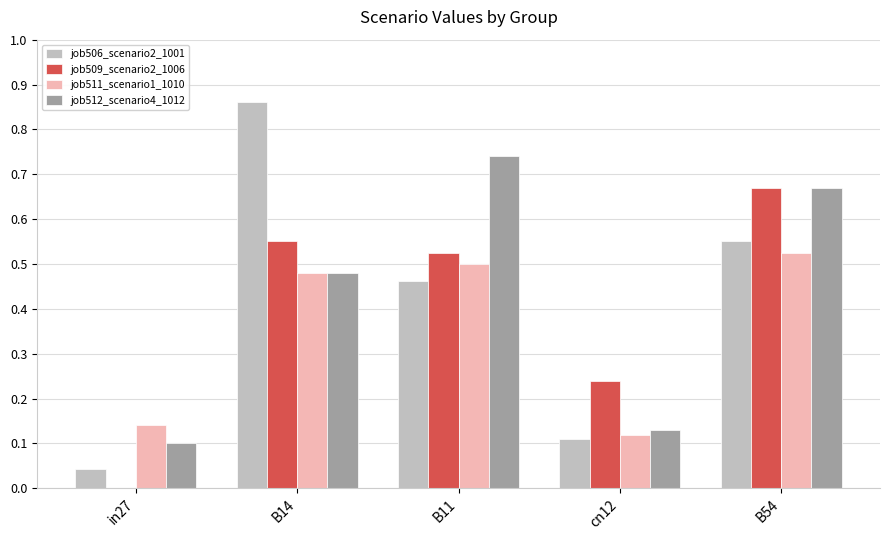

Is it true that job506_scenario2_1001 equals 0.1 at B11?

False